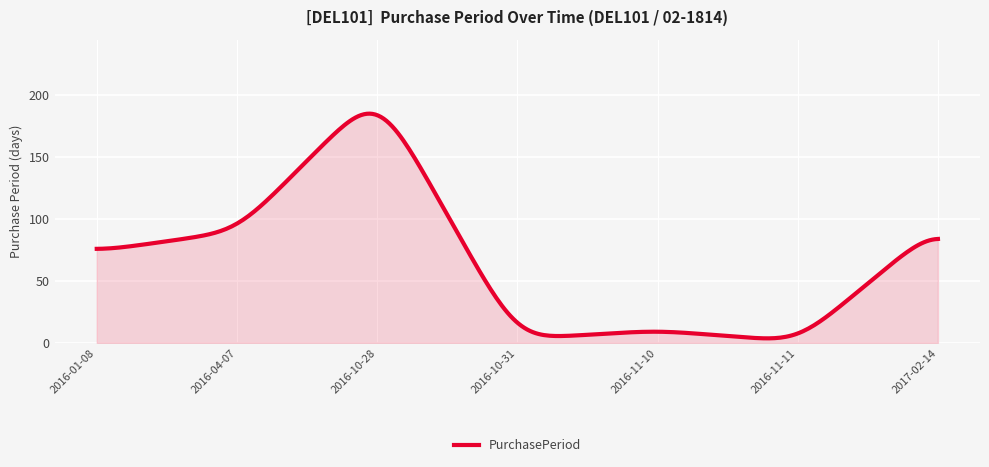

What is the maximum value shown in the chart?

185.0